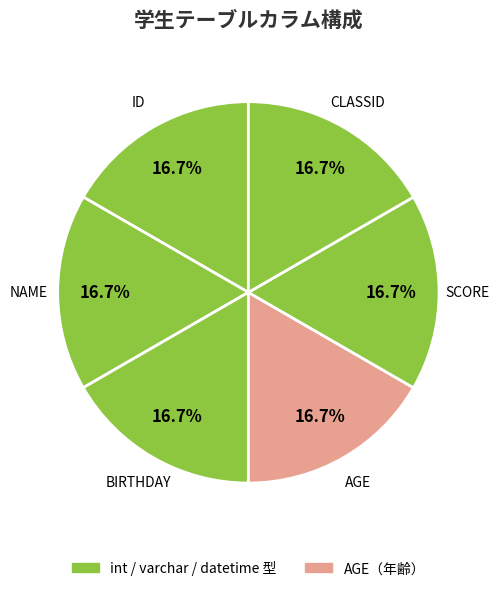

Do BIRTHDAY and AGE together represent more than half of the pie?

No